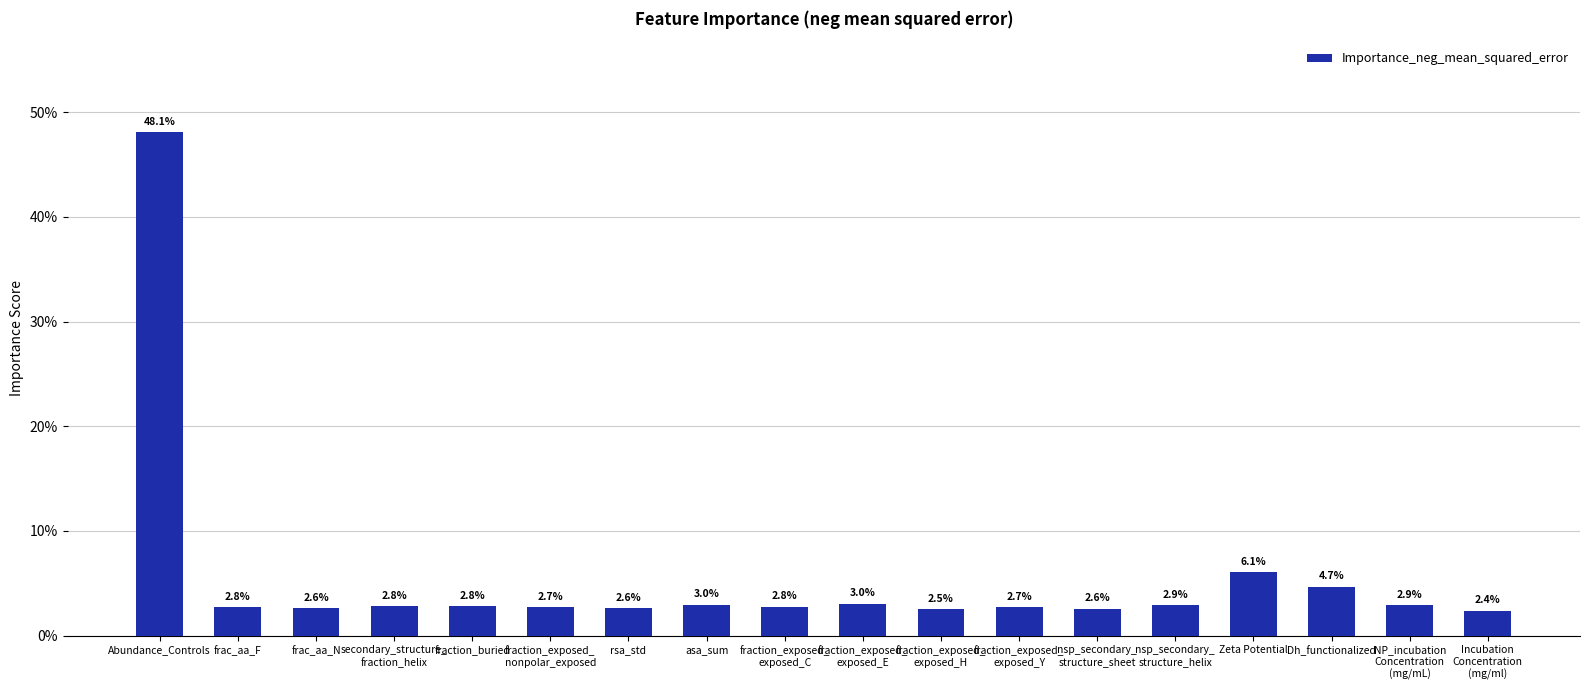

List the labels in order of value, largest first.

Abundance_Controls, Zeta Potential, Dh_functionalized, fraction_exposed_
exposed_E, asa_sum, NP_incubation
Concentration
(mg/mL), nsp_secondary_
structure_helix, fraction_buried, secondary_structure_
fraction_helix, fraction_exposed_
exposed_C, frac_aa_F, fraction_exposed_
exposed_Y, fraction_exposed_
nonpolar_exposed, frac_aa_N, rsa_std, nsp_secondary_
structure_sheet, fraction_exposed_
exposed_H, Incubation
Concentration
(mg/ml)